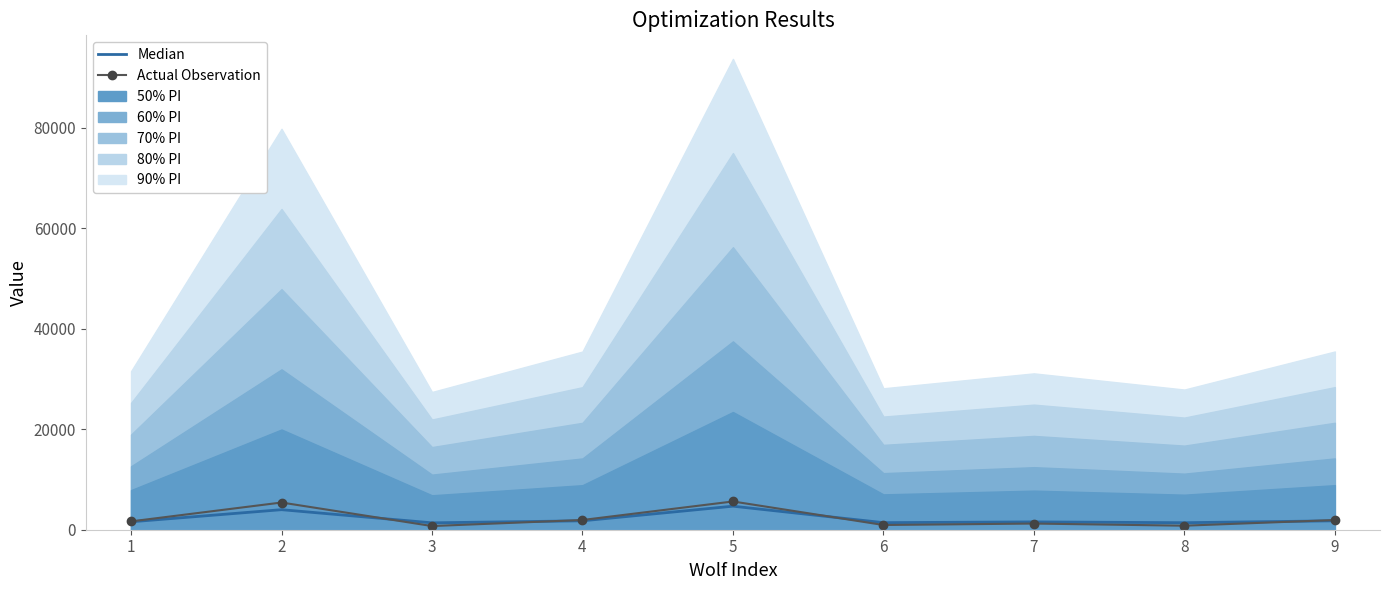

Reading right to left, what are all the values shown in this chart?

Median: 9=1774.7	8=1395.7	7=1556.9	6=1408.4	5=4688.3	4=1774.0	3=1371.6	2=3992.2	1=1578.4
Actual Observation: 9=1929.4	8=801.8	7=1229.0	6=941.4	5=5625.9	4=1937.1	3=731.2	2=5418.1	1=1658.6